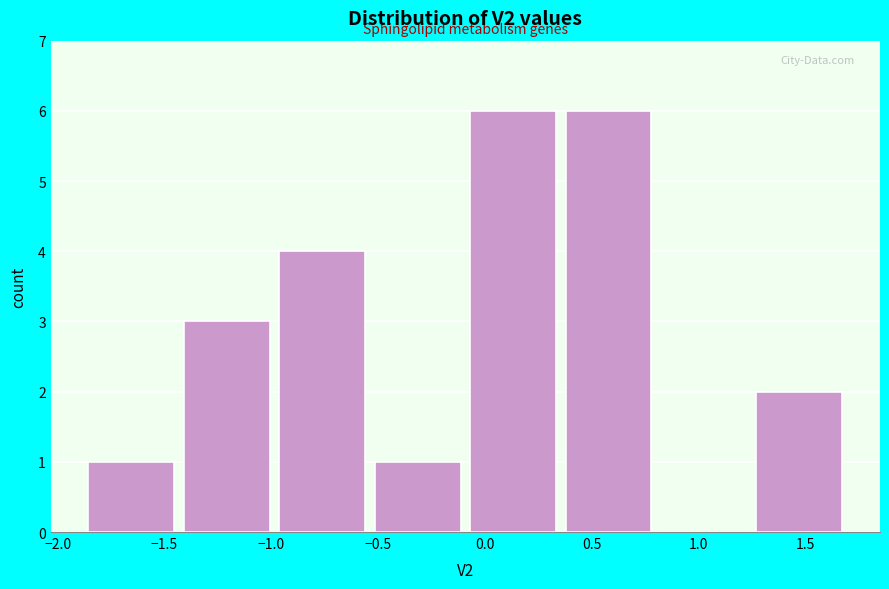

Reading left to right, list every bar in this chart as the range it spans on the x-axis followed by its height. Neither the bar edges nor the heights are printed on the chart, so give them approximately, as read against the axes.

-1.90 to -1.45: 1
-1.45 to -1.00: 3
-1.00 to -0.55: 4
-0.55 to -0.10: 1
-0.10 to 0.35: 6
0.35 to 0.80: 6
0.80 to 1.25: 0
1.25 to 1.70: 2